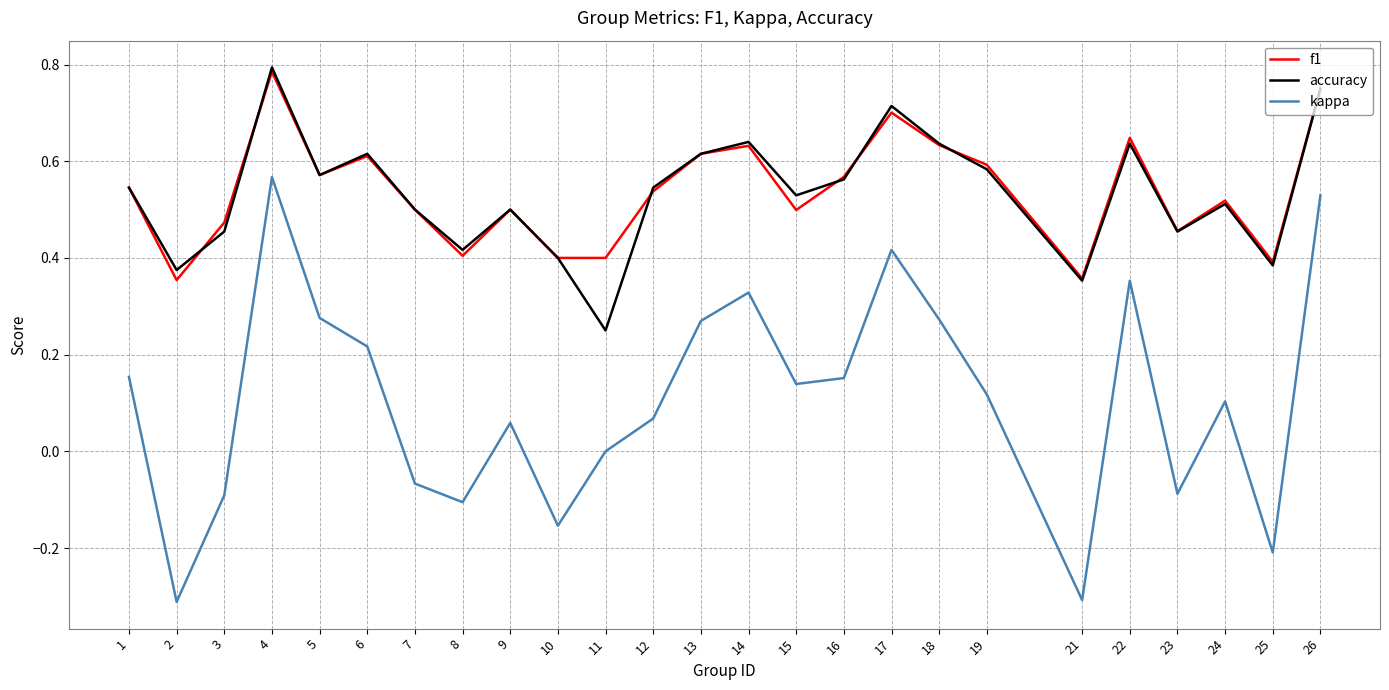

True or false: accuracy and kappa cross at least once.

False